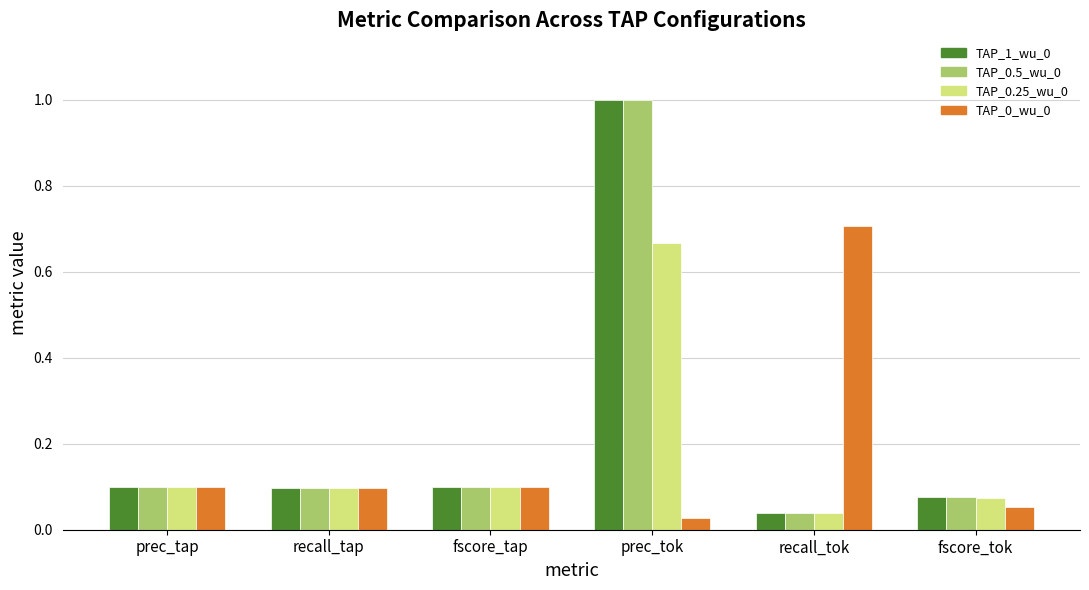

What is the average value of the TAP_0.25_wu_0 series?

0.2